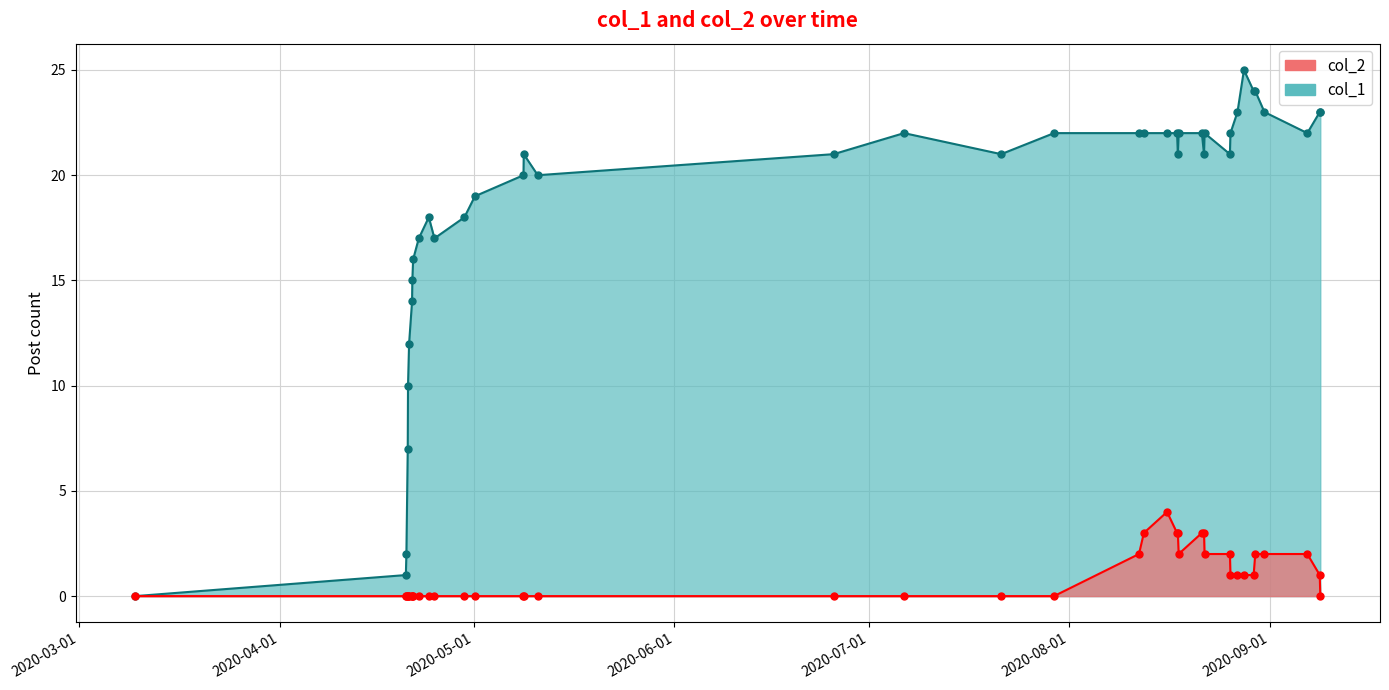

At which label is col_2 closest to 2?

1597169968